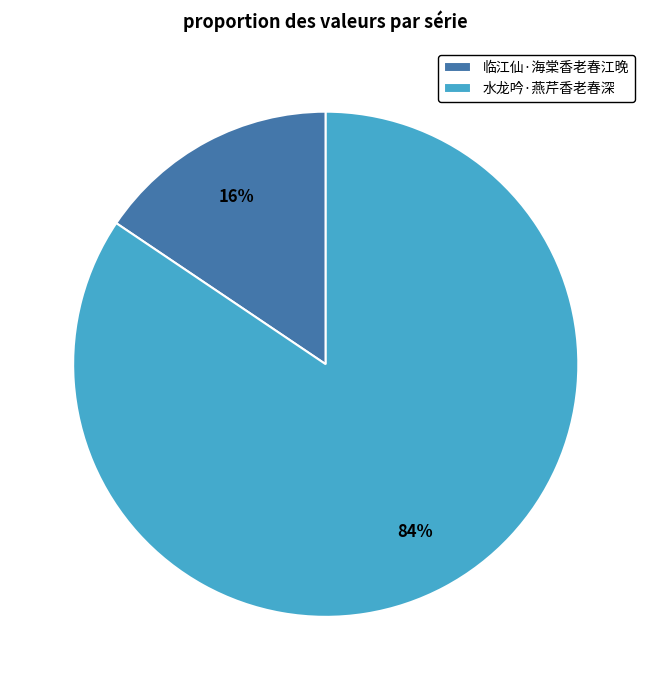

To the nearest percent, what portion does 水龙吟·燕芹香老春深 represent?

84%